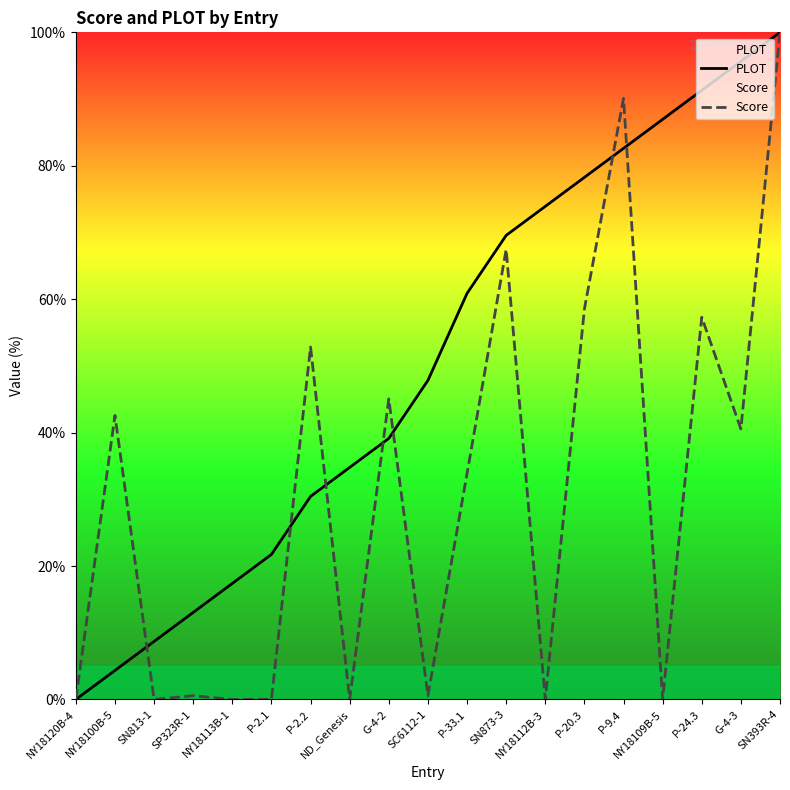

Is the value of Score at NY18100B-5 greater than the value of PLOT at P-33.1?

No